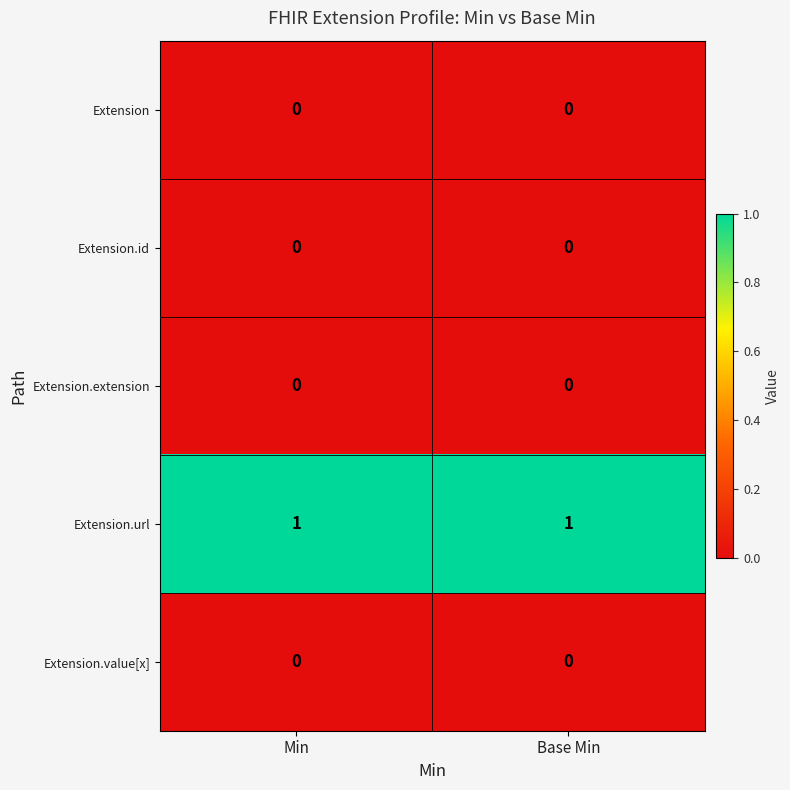

Reading left to right, list all the values displayed in this chart.

Extension: 0	0
Extension.id: 0	0
Extension.extension: 0	0
Extension.url: 1	1
Extension.value[x]: 0	0